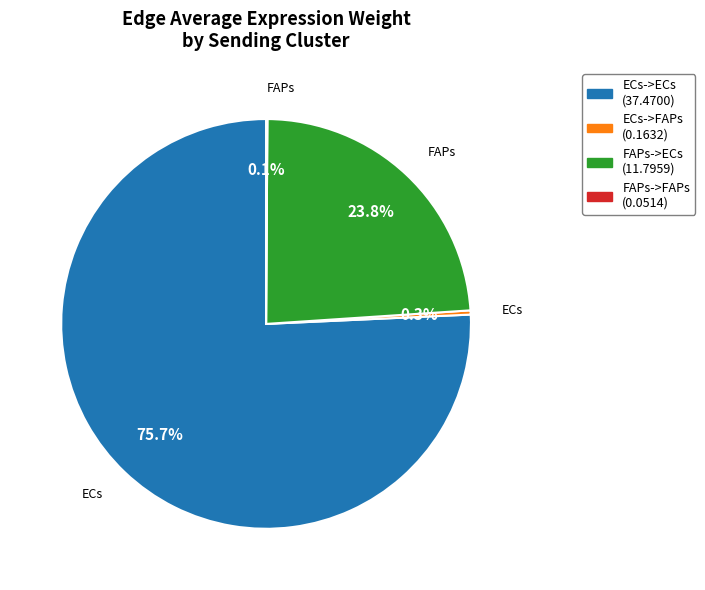

Is there a majority slice in this chart?

Yes